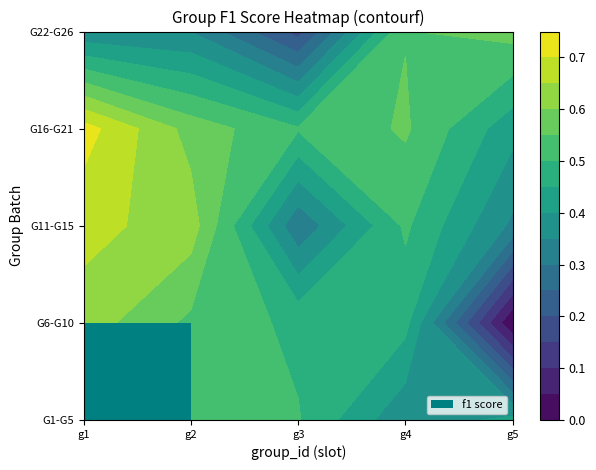

Reading left to right, transcribe all the data shown in this chart.

1=0.4	2=0.5	3=0.5	4=0.4	5=0.4	6=0.6	7=0.5	8=0.5	9=0.5	10=0.0	11=0.7	12=0.6	13=0.3	14=0.5	15=0.3	16=0.7	17=0.6	18=0.5	19=0.6	21=0.4	22=0.4	23=0.3	24=0.2	25=0.5	26=0.6